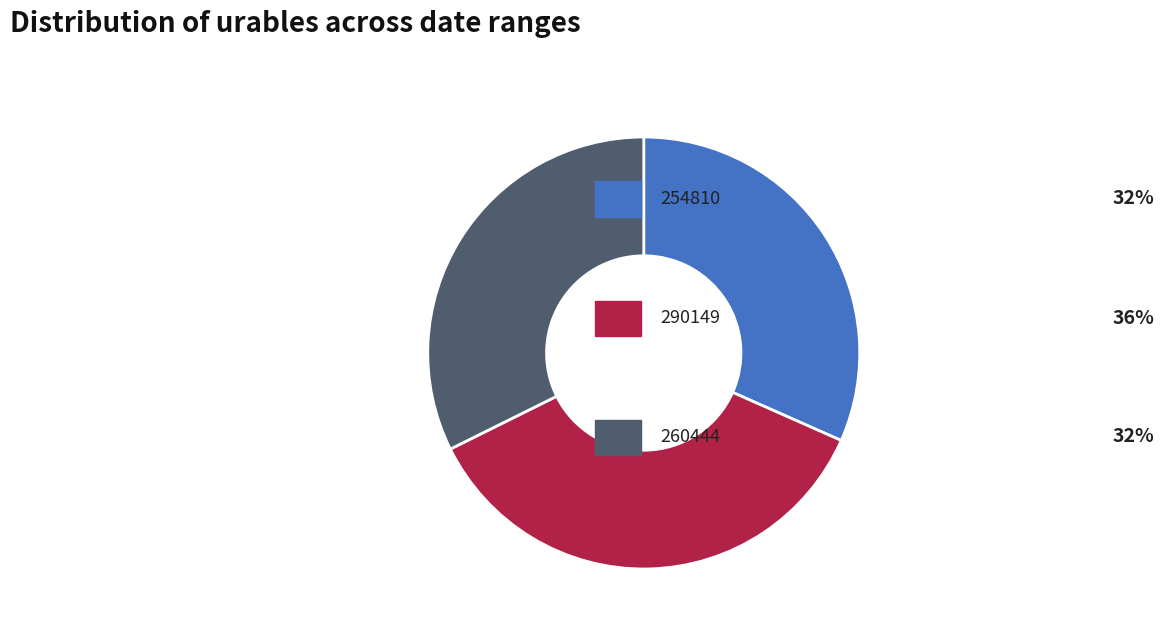

Is there any slice that represents more than half of the pie?

No